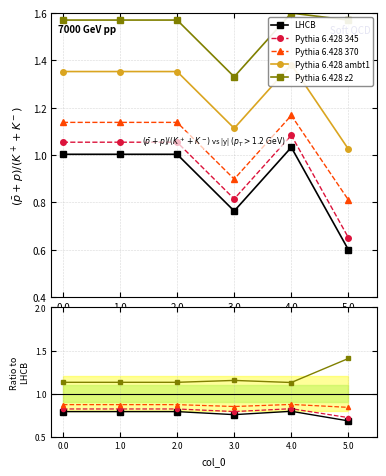

What is the average value of the Pythia 6.428 ambt1 series?

1.3